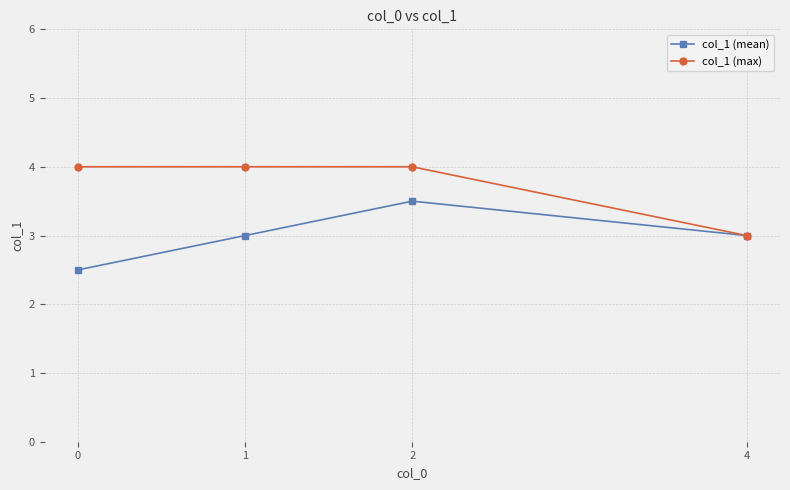

What is the total value across all series at 0?

6.5